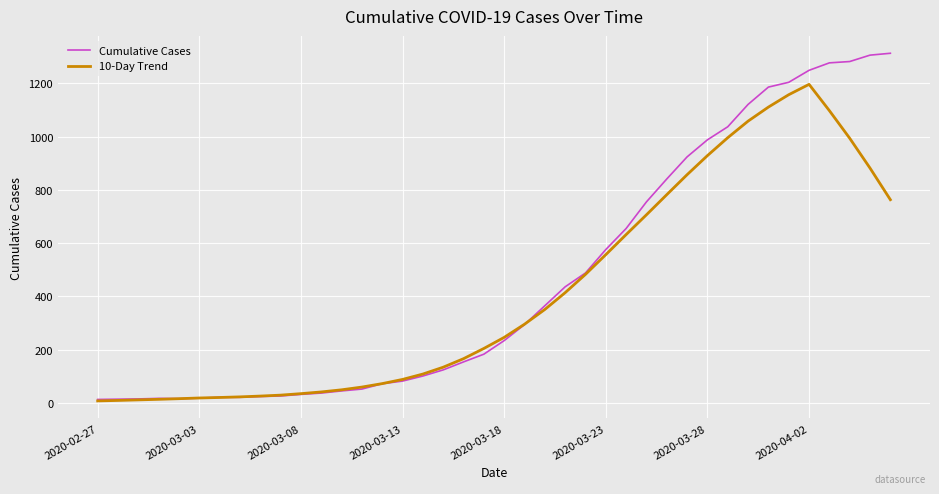

What is the minimum value shown in the chart?

7.5